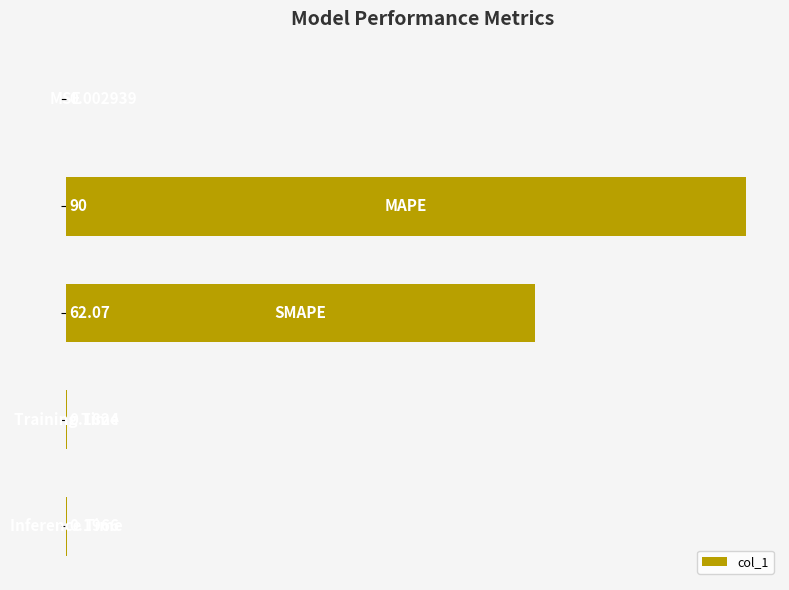

What is the sum of all values?

152.5